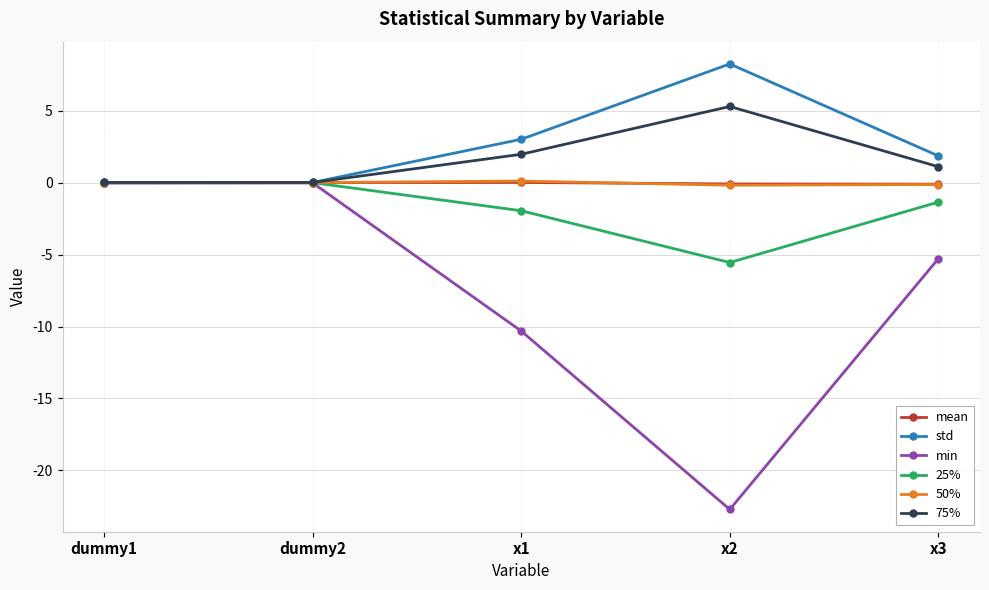

What is the greatest value displayed?

8.2